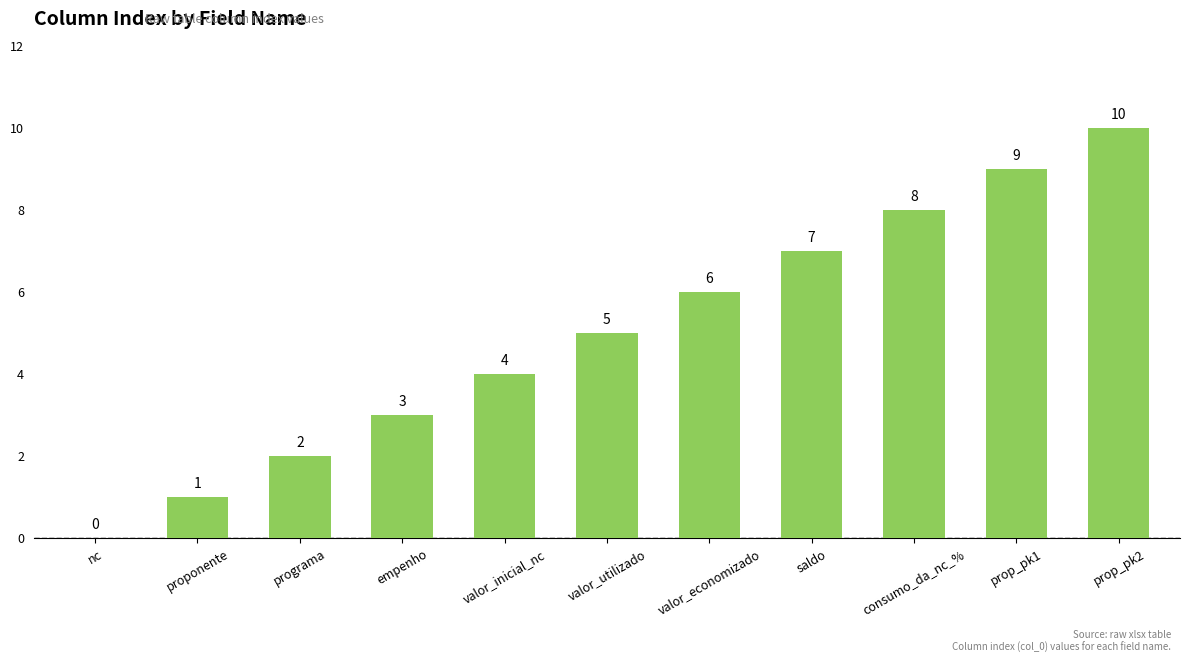

What is the change in value from valor_utilizado to consumo_da_nc_%?

+3